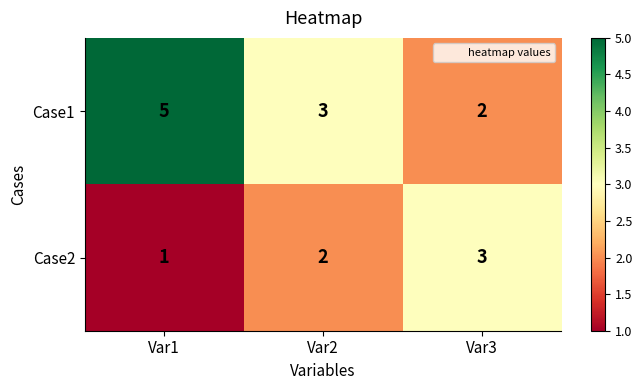

Which label corresponds to the smallest value in the chart?

Var1